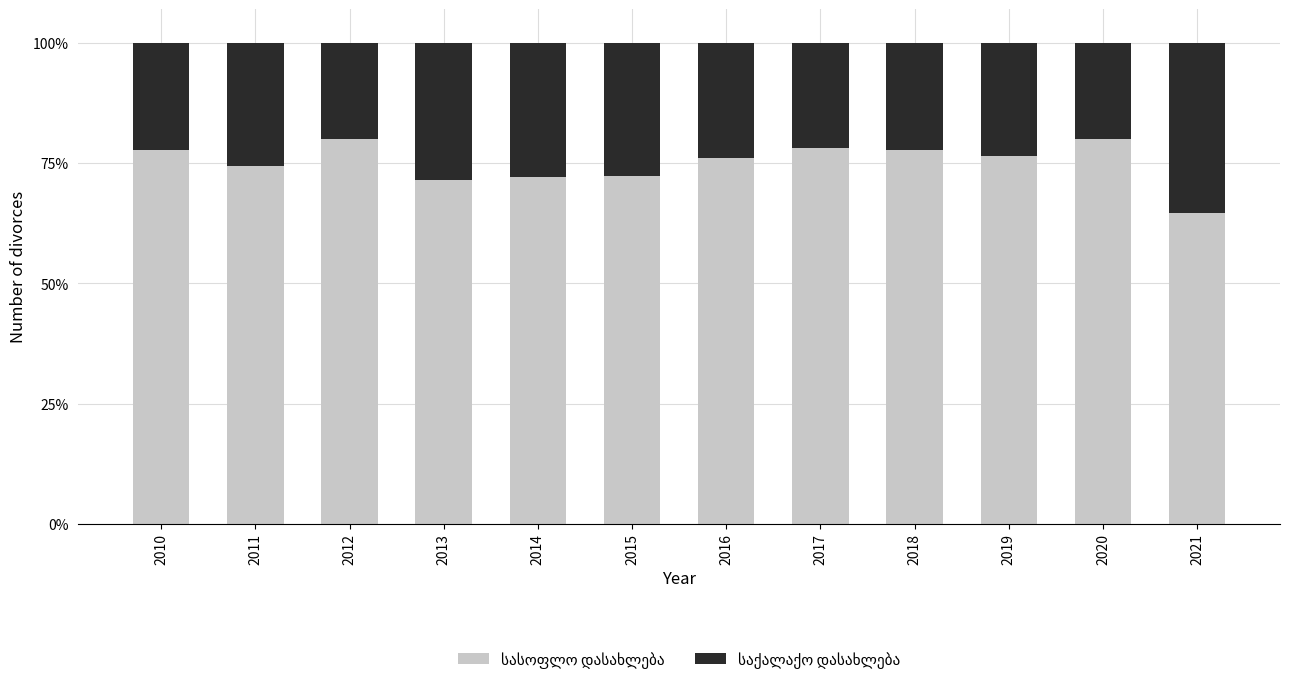

What is the total value across all series at 2019?

100.0